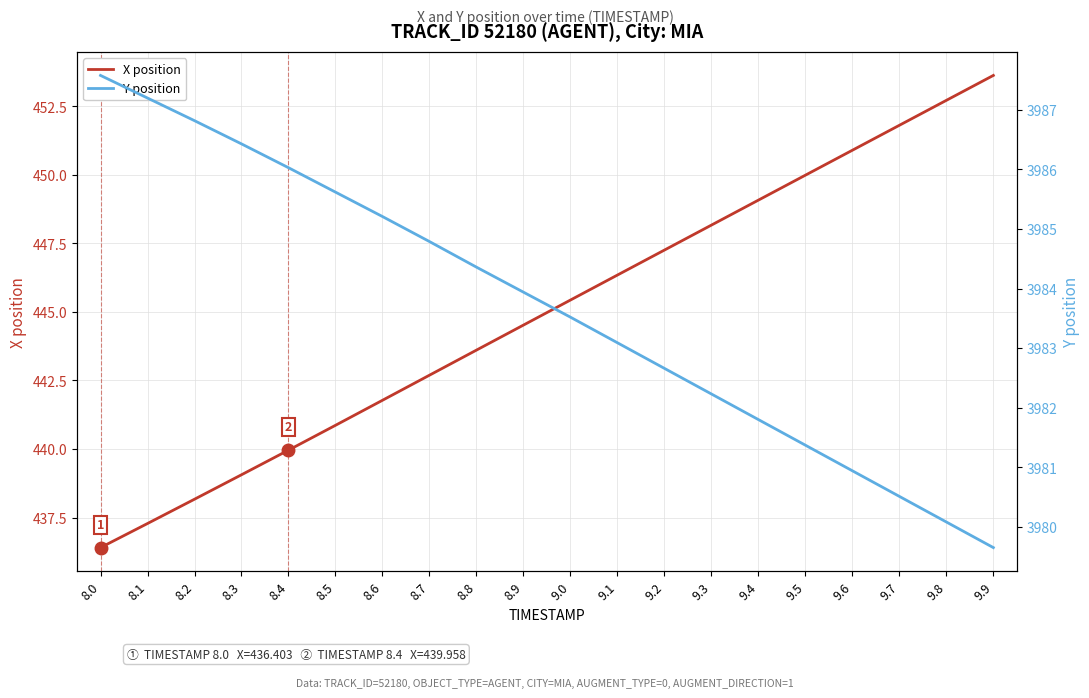

Reading right to left, list all the values displayed in this chart.

X position: 453.6	452.7	451.8	450.9	450.0	449.1	448.2	447.3	446.3	445.4	444.5	443.6	442.7	441.8	440.9	440.0	439.1	438.2	437.3	436.4
Y position: 3979.7	3980.1	3980.5	3980.9	3981.4	3981.8	3982.2	3982.7	3983.1	3983.5	3983.9	3984.4	3984.8	3985.2	3985.6	3986.0	3986.4	3986.8	3987.2	3987.6